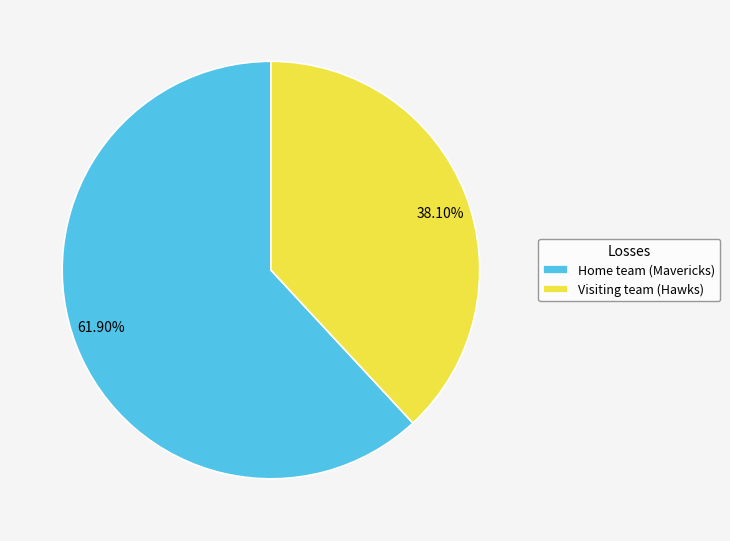

What portion of the pie excludes Home team (Mavericks)?

38.1%